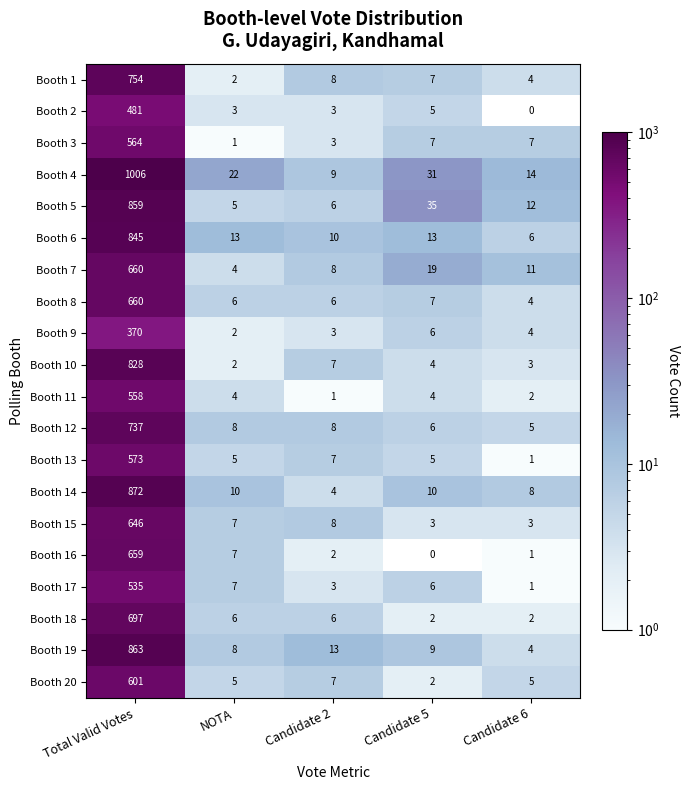

How many categories are shown in the chart?

5